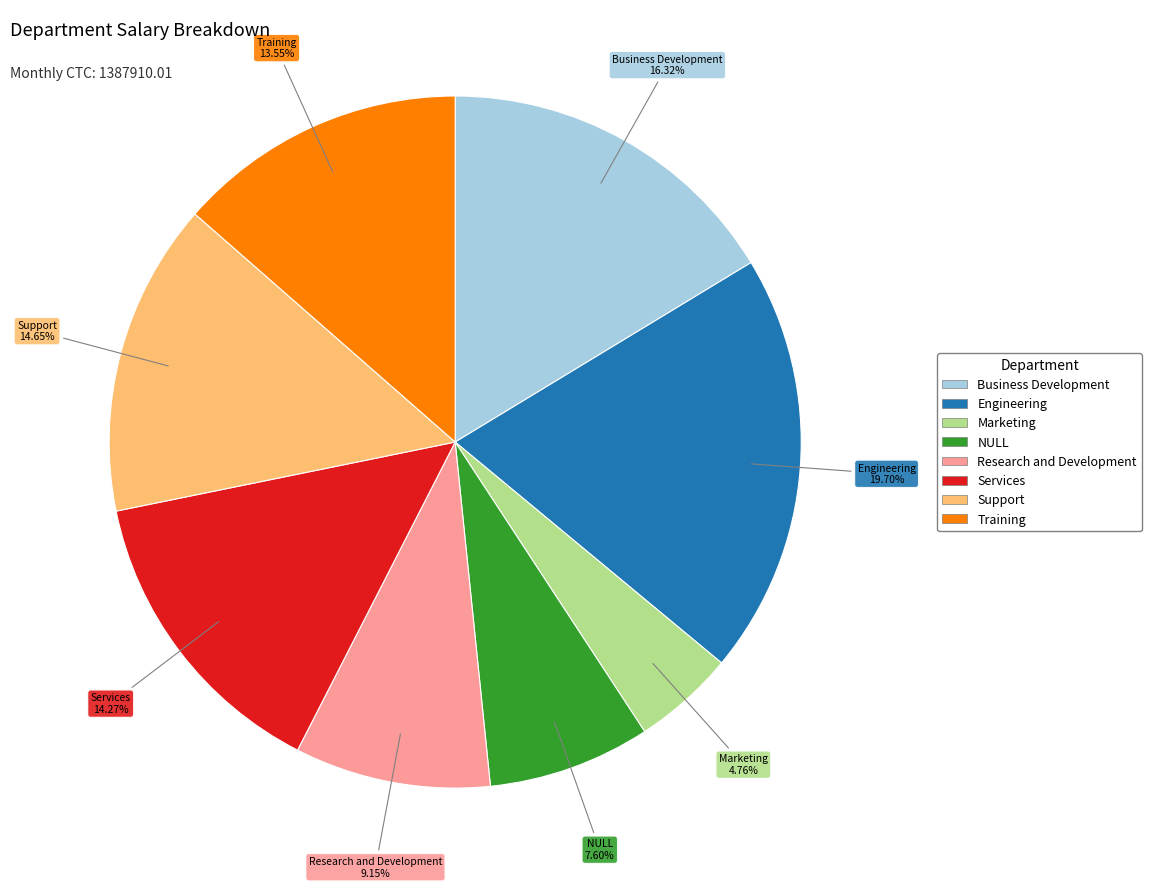

How many slices are in this pie chart?

8